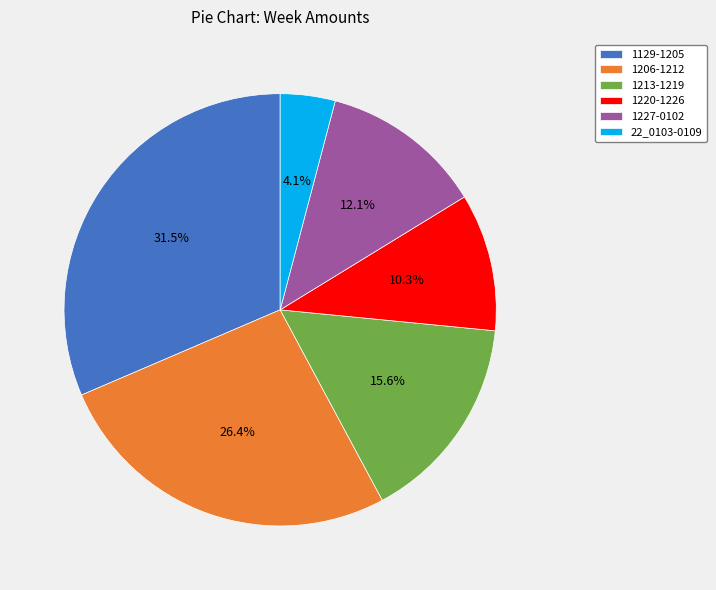

Combined, what portion of the pie is 1220-1226 and 1227-0102?

22.4%